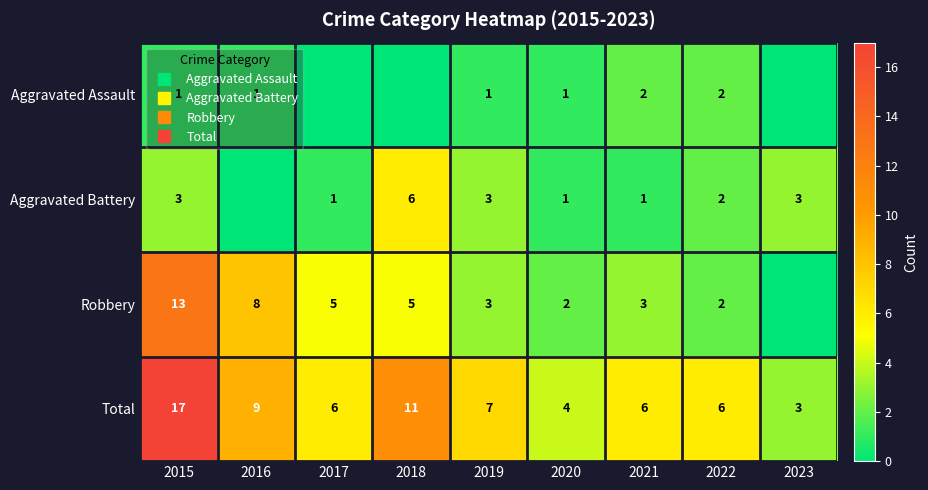

True or false: Aggravated Assault has a value of 1 at 2019.

True